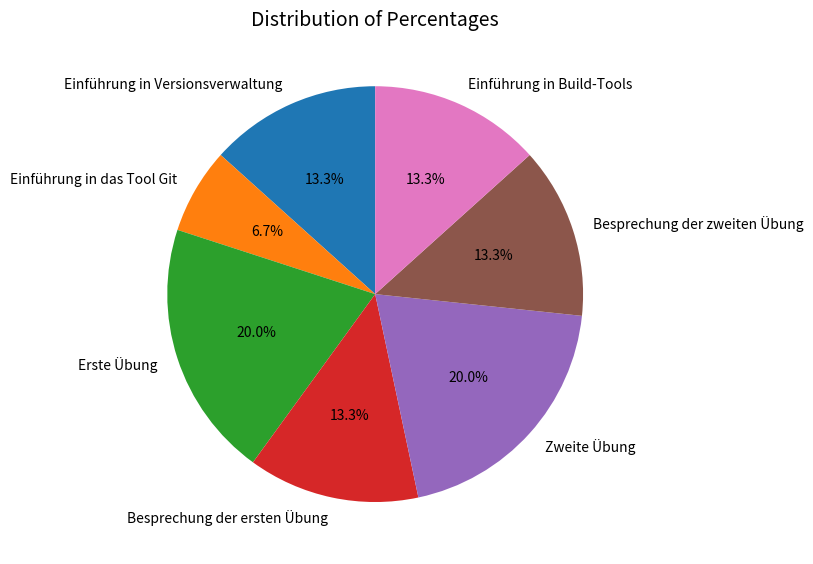

To the nearest percent, what percentage of the pie is Zweite Übung?

20%